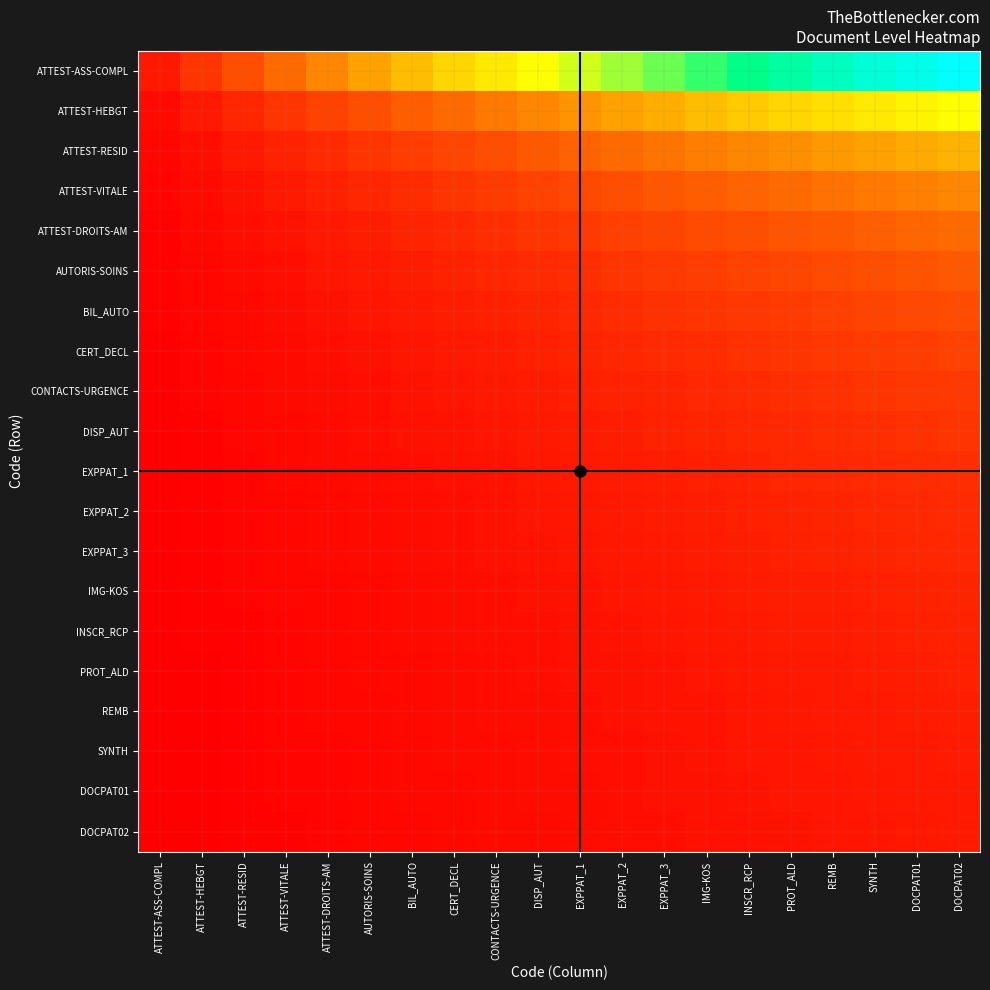

What is the total value across all series at ATTEST-DROITS-AM?

0.9